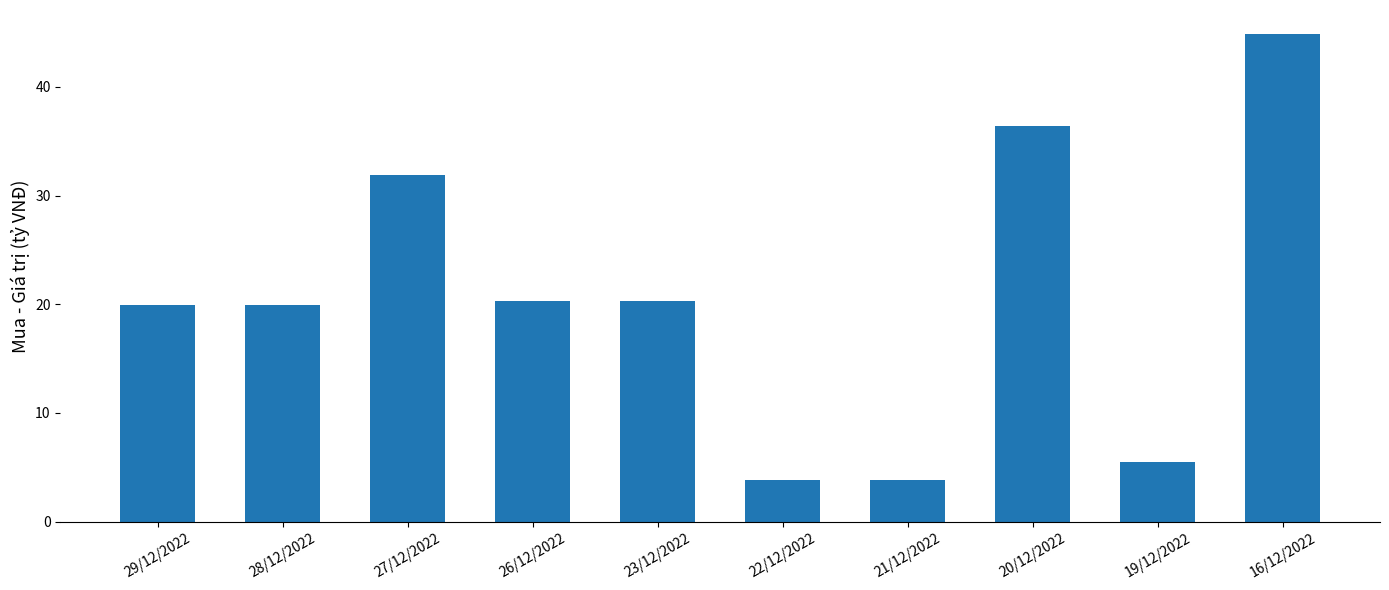

What is the value of the 8th bar from the left?

36.5